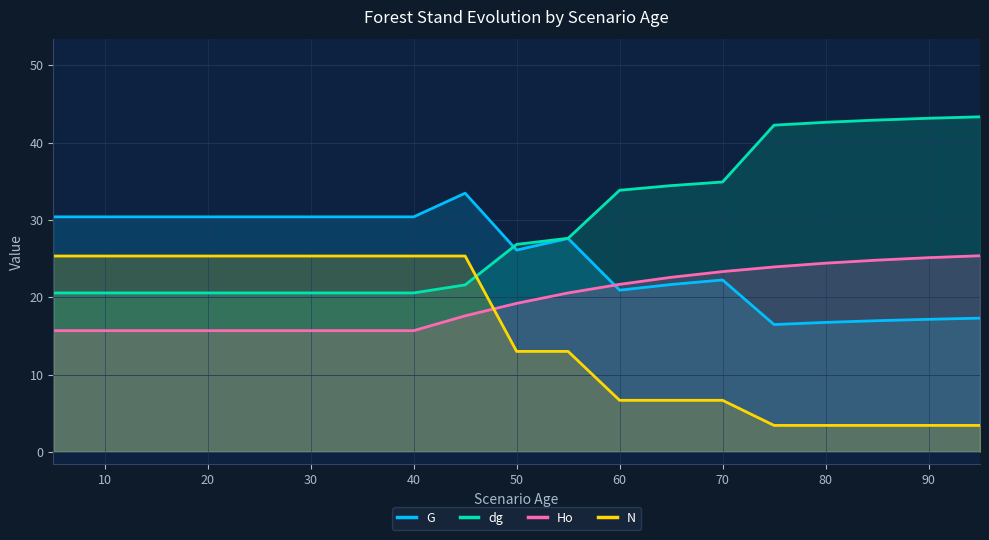

How many data points in dg are less than 26?

9